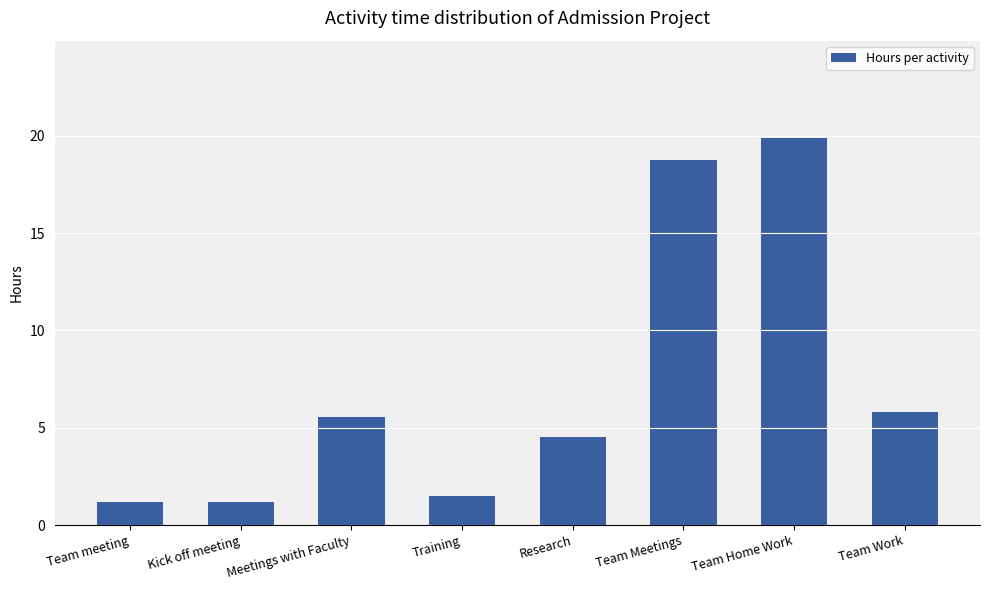

What position from the left is Meetings with Faculty?

3